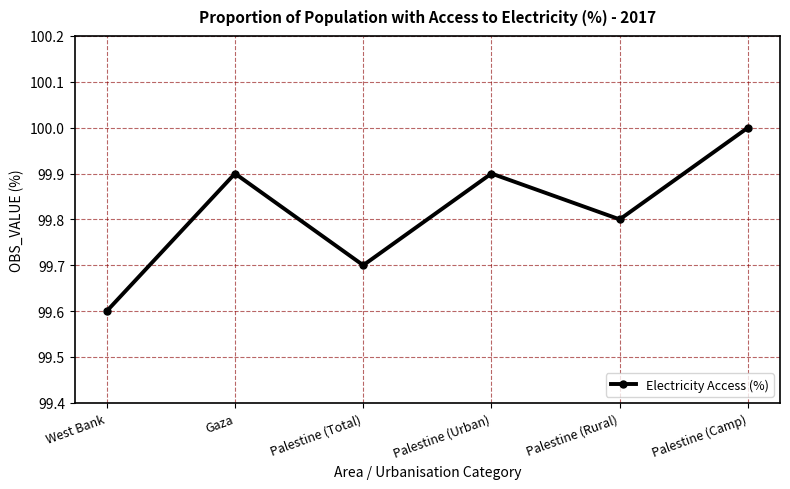

What is the average value?

99.8